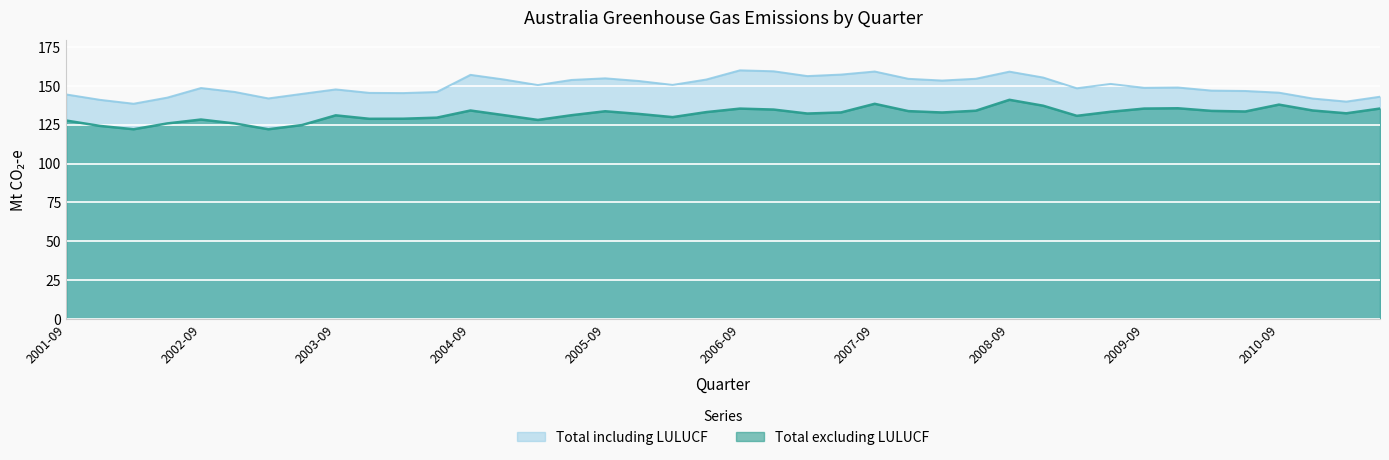

The Total including LULUCF series shows 248.5 at 2006-09. True or false?

False